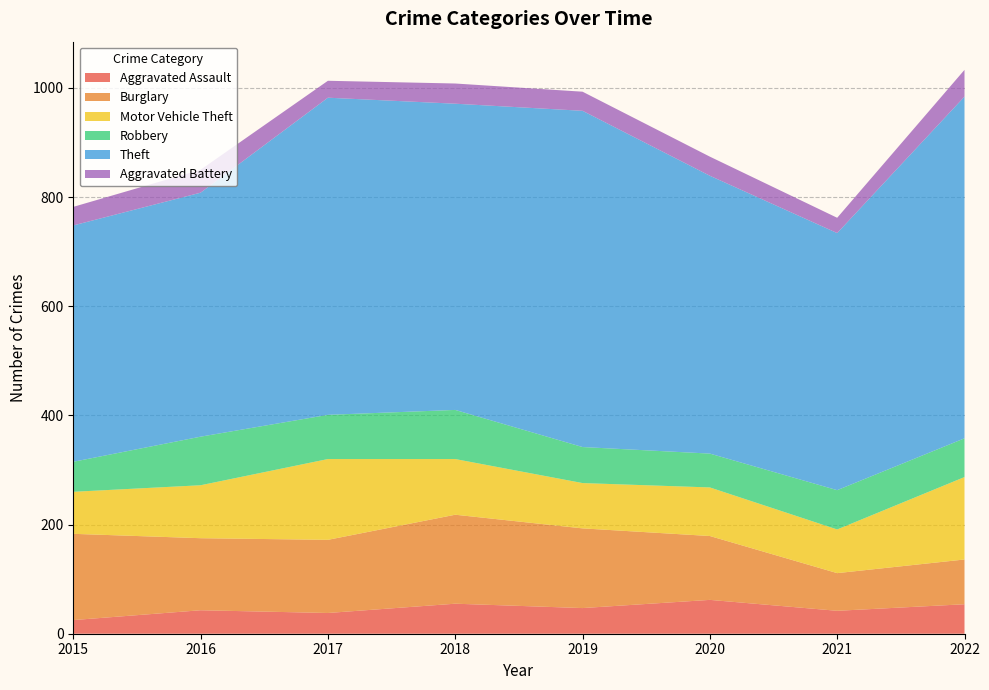

Reading left to right, transcribe all the data shown in this chart.

Aggravated Assault: 2015=25	2016=43	2017=38	2018=55	2019=47	2020=62	2021=42	2022=54
Burglary: 2015=158	2016=132	2017=134	2018=163	2019=146	2020=117	2021=69	2022=82
Motor Vehicle Theft: 2015=77	2016=97	2017=148	2018=102	2019=83	2020=89	2021=80	2022=151
Robbery: 2015=55	2016=89	2017=81	2018=90	2019=66	2020=62	2021=72	2022=71
Theft: 2015=433	2016=447	2017=581	2018=561	2019=616	2020=509	2021=471	2022=626
Aggravated Battery: 2015=34	2016=42	2017=31	2018=37	2019=35	2020=35	2021=28	2022=49